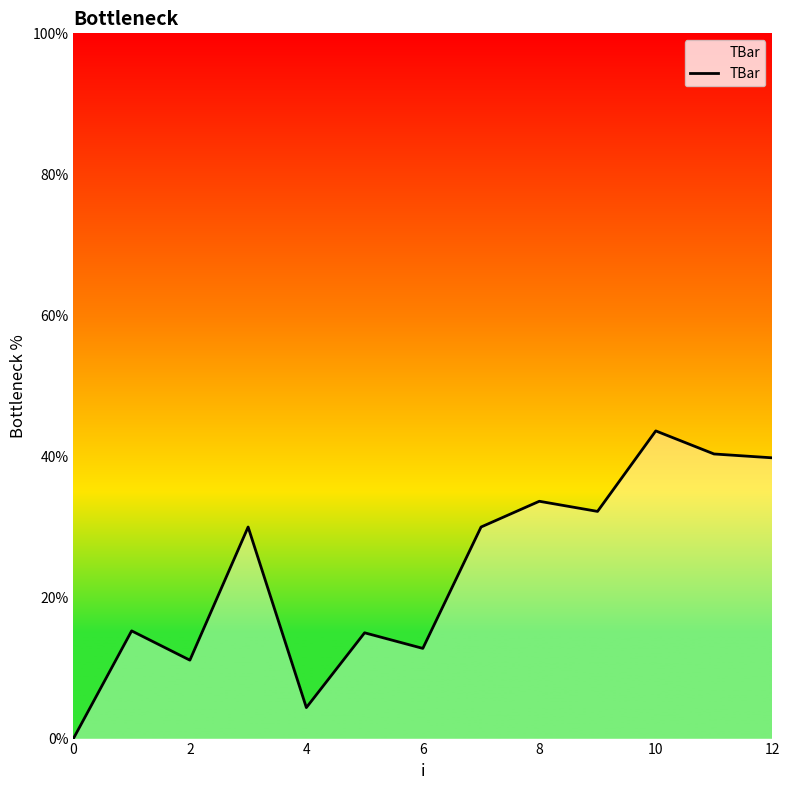

What is the maximum value shown in the chart?

43.6